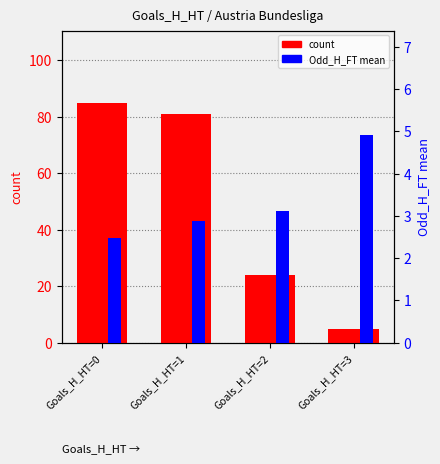

Which series has the largest total across all categories?

count